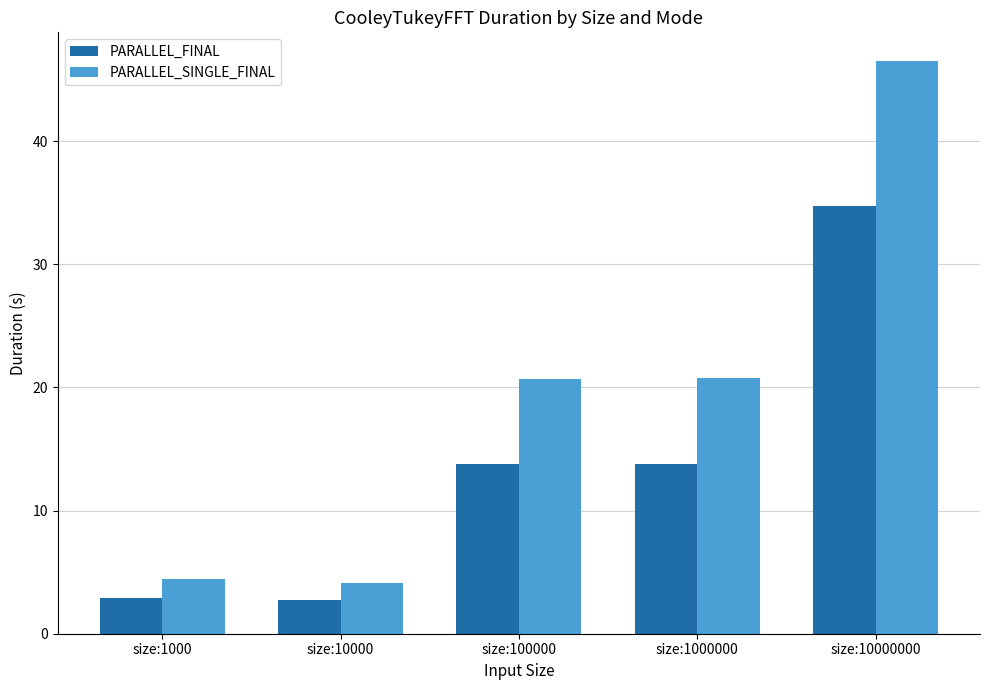

Which label corresponds to the largest value in the chart?

size:10000000